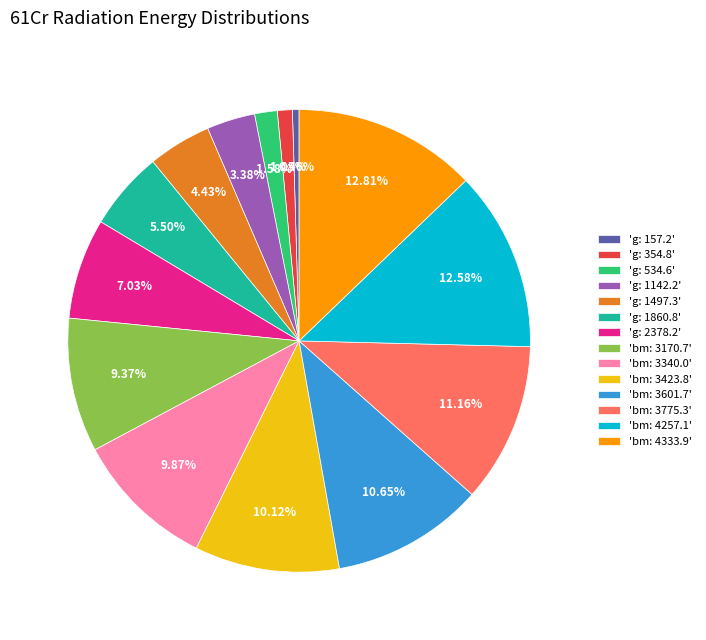

Which slice is the smallest?

'g: 157.2'